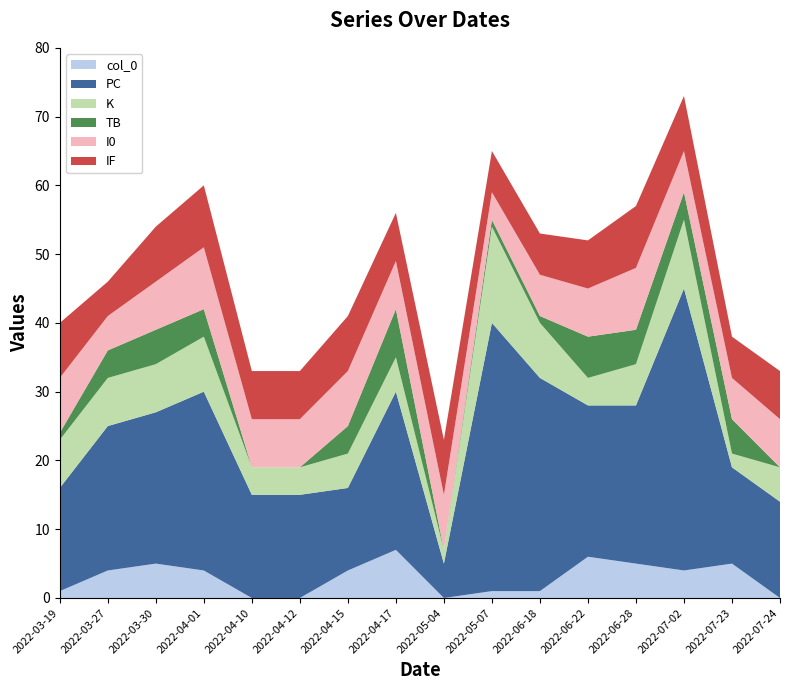

Reading left to right, transcribe all the data shown in this chart.

col_0: 2022-03-19=1	2022-03-27=4	2022-03-30=5	2022-04-01=4	2022-04-10=0	2022-04-12=0	2022-04-15=4	2022-04-17=7	2022-05-04=0	2022-05-07=1	2022-06-18=1	2022-06-22=6	2022-06-28=5	2022-07-02=4	2022-07-23=5	2022-07-24=0
PC: 2022-03-19=15	2022-03-27=21	2022-03-30=22	2022-04-01=26	2022-04-10=15	2022-04-12=15	2022-04-15=12	2022-04-17=23	2022-05-04=5	2022-05-07=39	2022-06-18=31	2022-06-22=22	2022-06-28=23	2022-07-02=41	2022-07-23=14	2022-07-24=14
K: 2022-03-19=7	2022-03-27=7	2022-03-30=7	2022-04-01=8	2022-04-10=4	2022-04-12=4	2022-04-15=5	2022-04-17=5	2022-05-04=2	2022-05-07=14	2022-06-18=8	2022-06-22=4	2022-06-28=6	2022-07-02=10	2022-07-23=2	2022-07-24=5
TB: 2022-03-19=1	2022-03-27=4	2022-03-30=5	2022-04-01=4	2022-04-10=0	2022-04-12=0	2022-04-15=4	2022-04-17=7	2022-05-04=0	2022-05-07=1	2022-06-18=1	2022-06-22=6	2022-06-28=5	2022-07-02=4	2022-07-23=5	2022-07-24=0
I0: 2022-03-19=8	2022-03-27=5	2022-03-30=7	2022-04-01=9	2022-04-10=7	2022-04-12=7	2022-04-15=8	2022-04-17=7	2022-05-04=8	2022-05-07=4	2022-06-18=6	2022-06-22=7	2022-06-28=9	2022-07-02=6	2022-07-23=6	2022-07-24=7
IF: 2022-03-19=8	2022-03-27=5	2022-03-30=8	2022-04-01=9	2022-04-10=7	2022-04-12=7	2022-04-15=8	2022-04-17=7	2022-05-04=8	2022-05-07=6	2022-06-18=6	2022-06-22=7	2022-06-28=9	2022-07-02=8	2022-07-23=6	2022-07-24=7